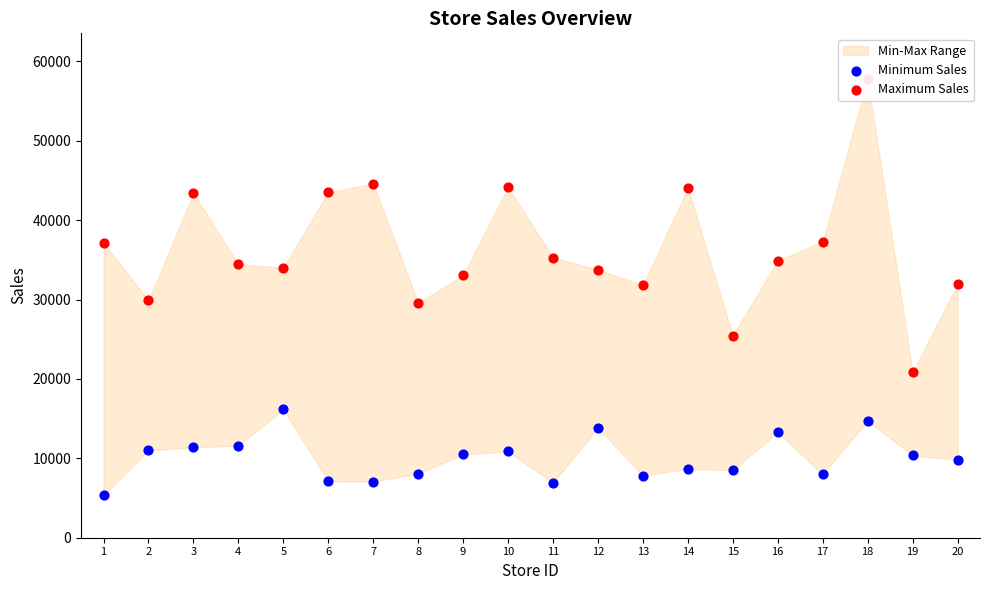

At which category is the sum across all series the highest?

18